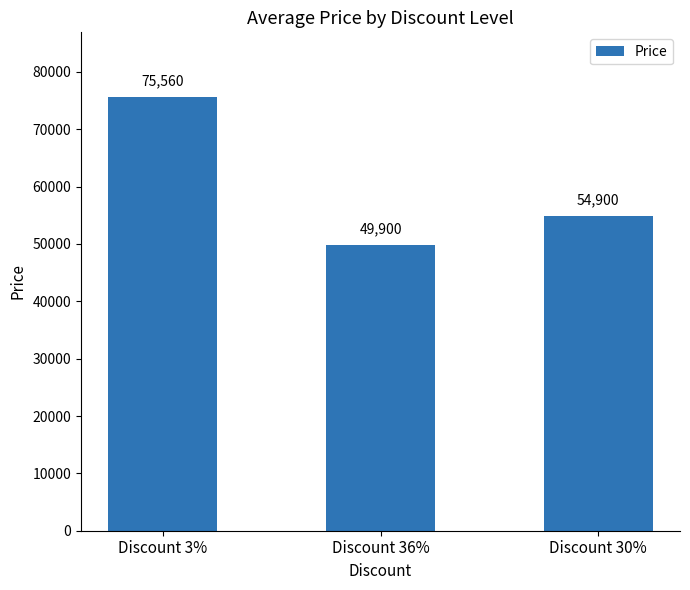

At which label does the data first exceed 54900?

Discount 3%